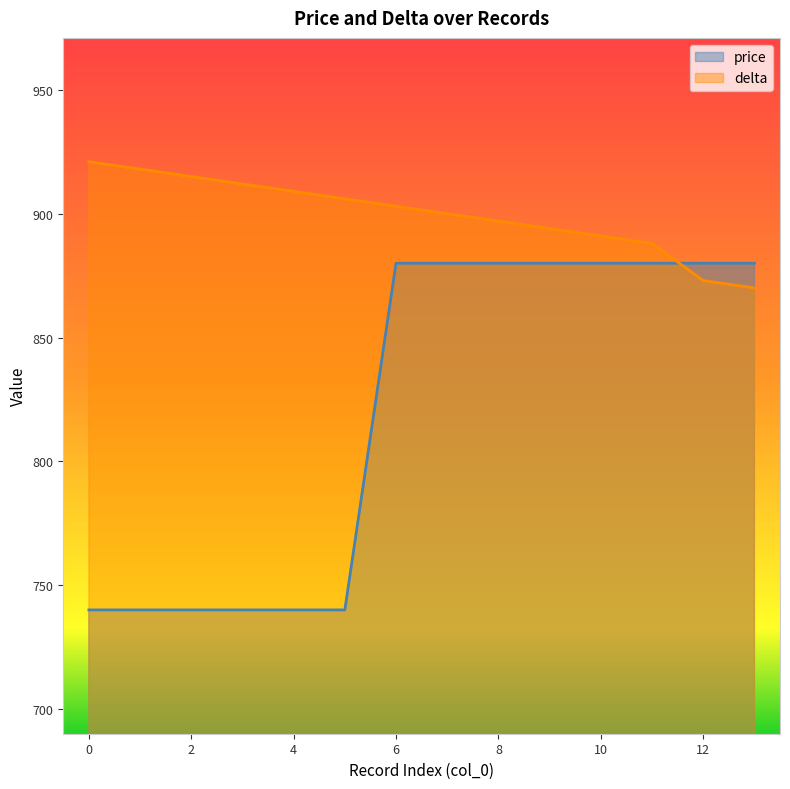

Rank the series by their average value, from lowest to highest.

price, delta